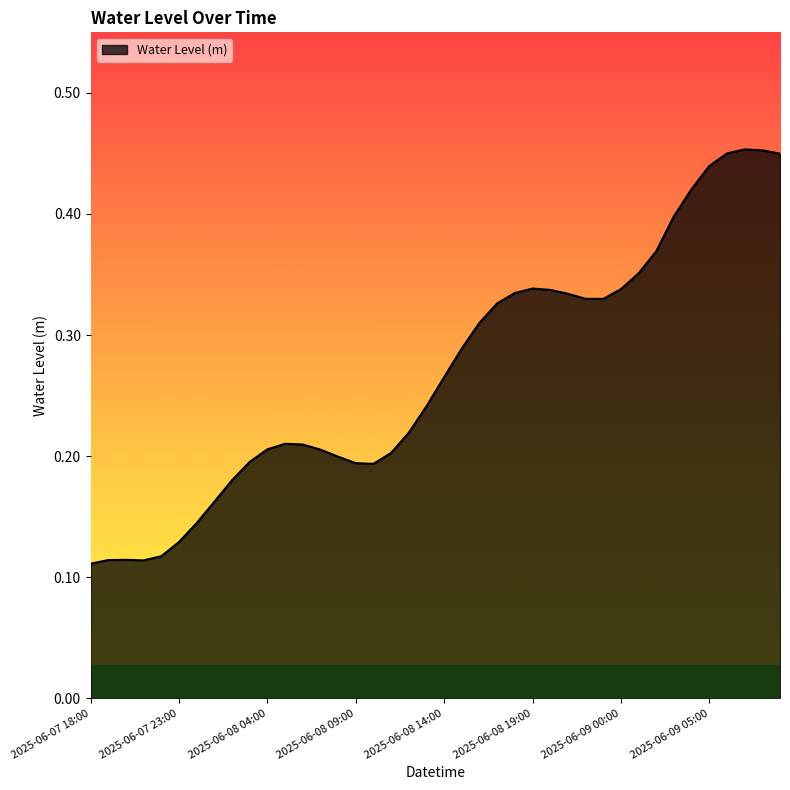

Is this an area chart (filled region under the line)?

Yes